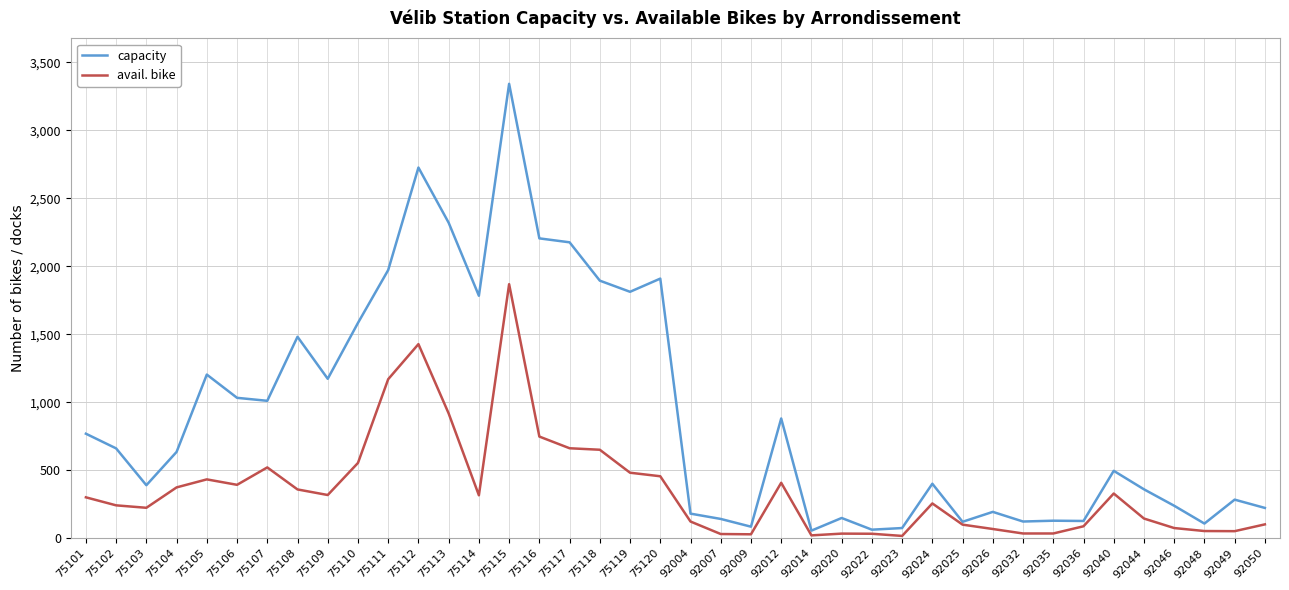

True or false: capacity has a value of 317 at 92026.

False